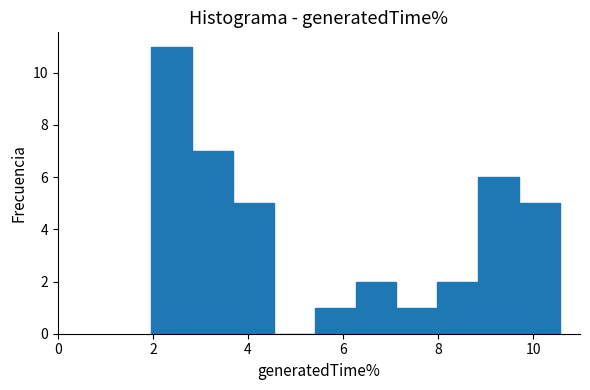

Reading left to right, transcribe this chart: for each bar, give the range it covers on the x-axis and its height. Neither the bar edges nor the heights are printed on the chart, so give them approximately, as read against the axes.

2.0 to 2.8: 11
2.8 to 3.6: 7
3.6 to 4.6: 5
4.6 to 5.4: 0
5.4 to 6.2: 1
6.2 to 7.2: 2
7.2 to 8.0: 1
8.0 to 8.8: 2
8.8 to 9.6: 6
9.6 to 10.6: 5